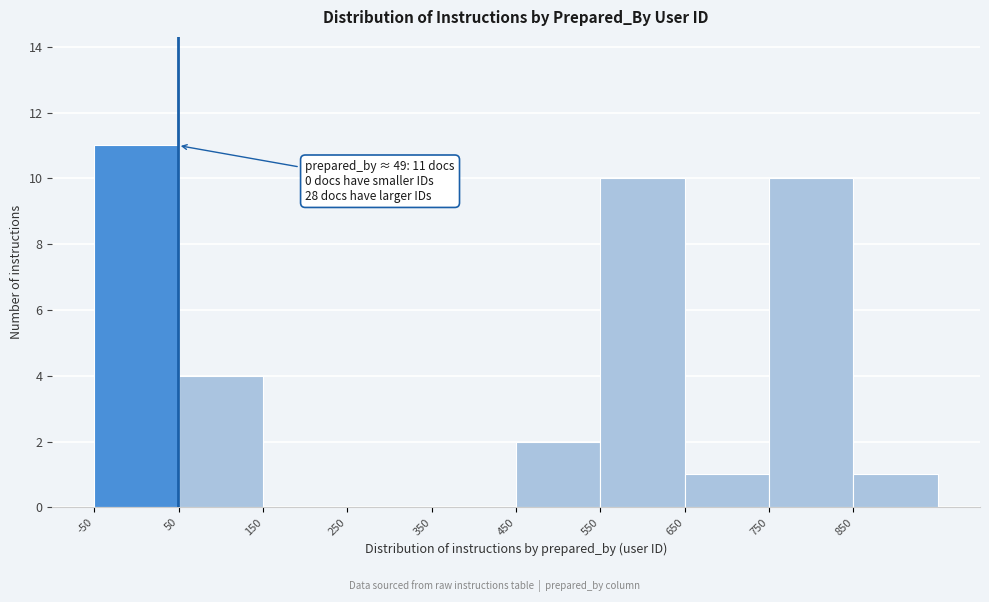

Which range on the x-axis has the tallest bar?

-50 to 50